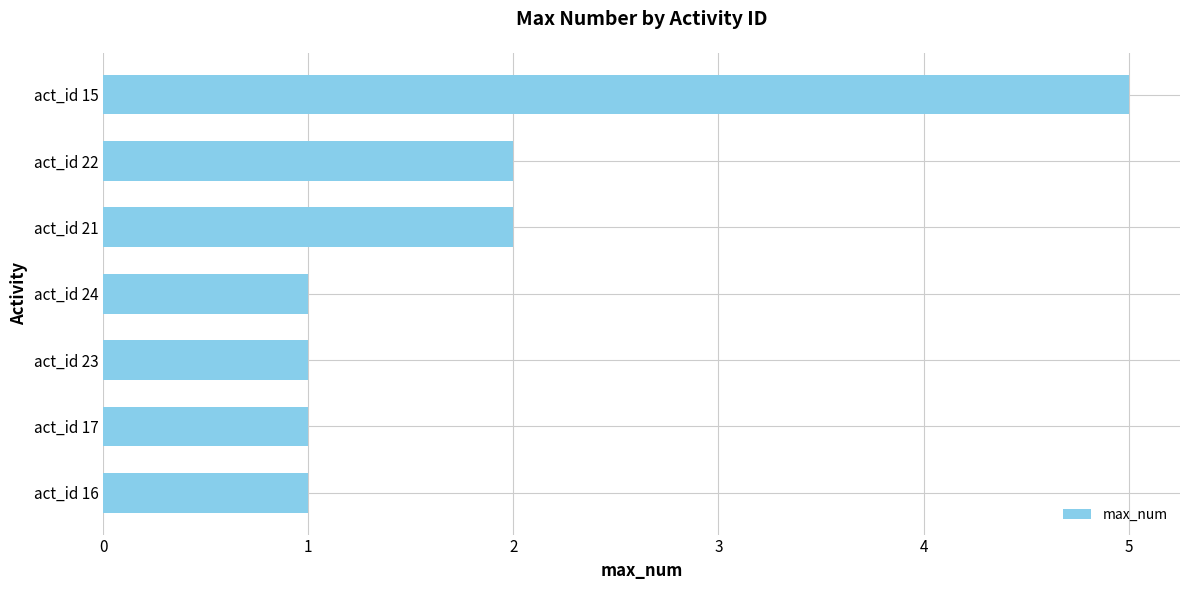

Count the number of categories in the chart.

7